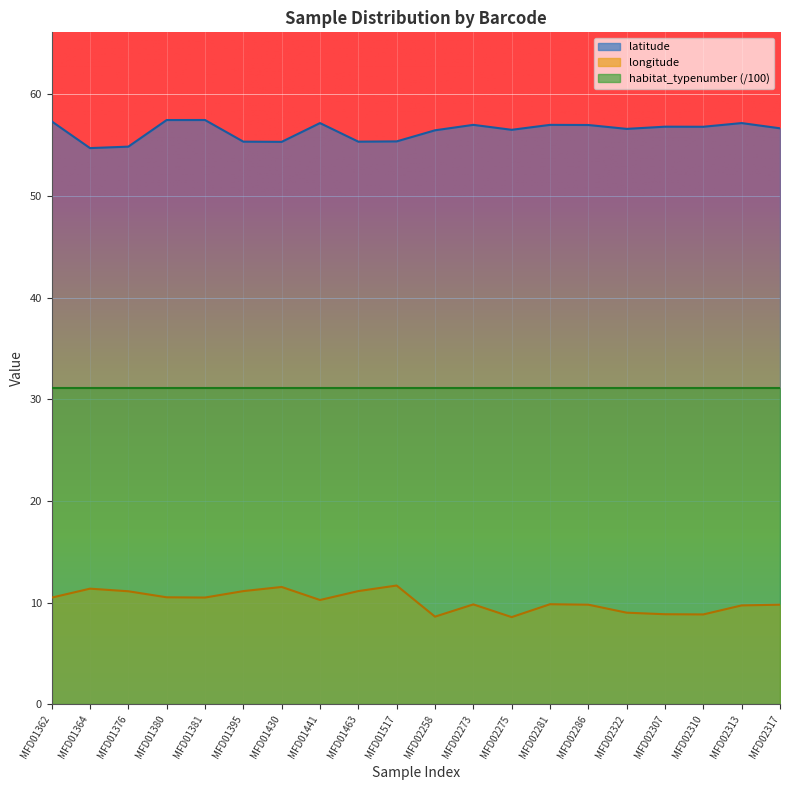

Reading left to right, extract all data points from this chart.

latitude: 57.3	54.7	54.8	57.4	57.5	55.3	55.3	57.2	55.3	55.4	56.4	57.0	56.5	57.0	57.0	56.6	56.8	56.8	57.2	56.6
longitude: 10.5	11.4	11.1	10.5	10.5	11.1	11.6	10.3	11.1	11.7	8.6	9.8	8.6	9.9	9.8	9.0	8.9	8.9	9.7	9.8